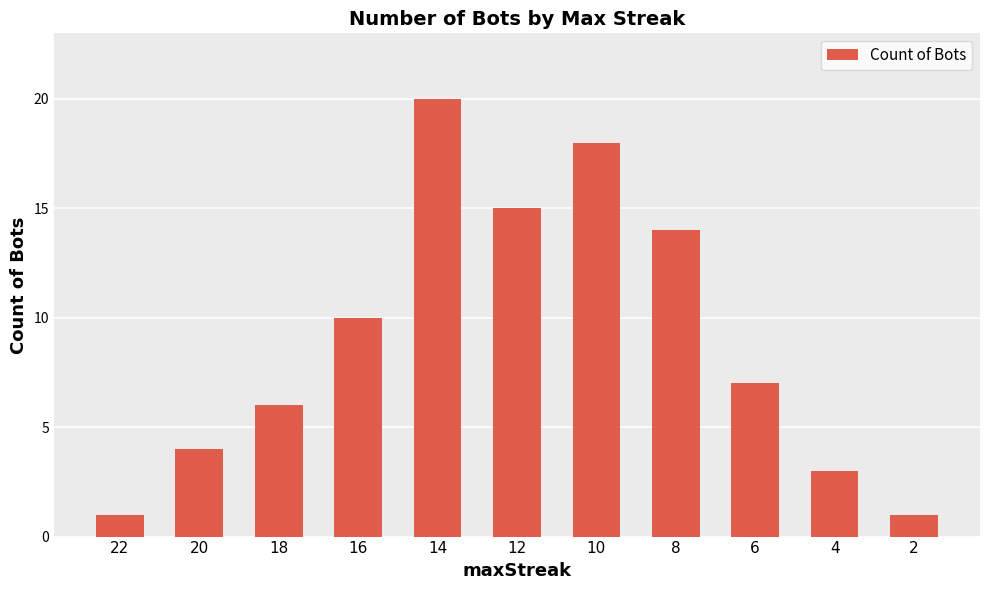

What is the change in value from 18 to 16?

+4